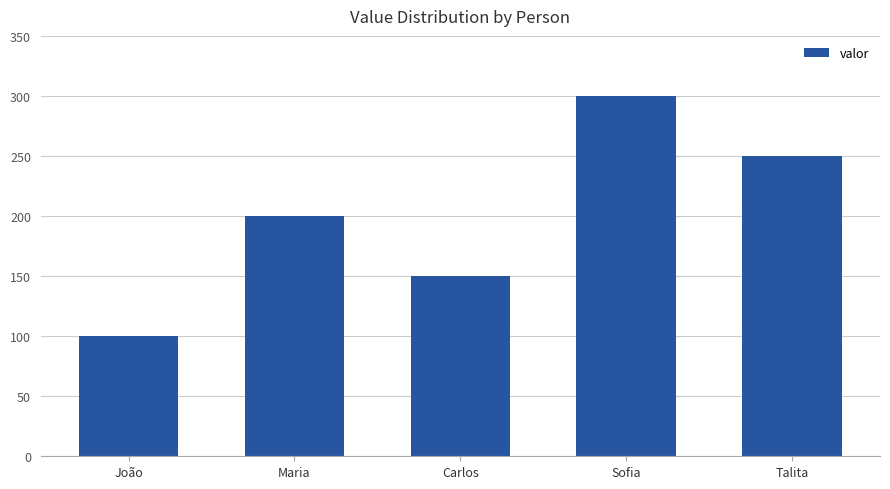

Reading right to left, extract all data points from this chart.

Talita=250	Sofia=300	Carlos=150	Maria=200	João=100